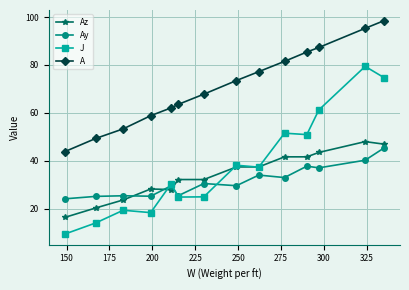

What is the value of the A point at the 5th from the left?

62.1